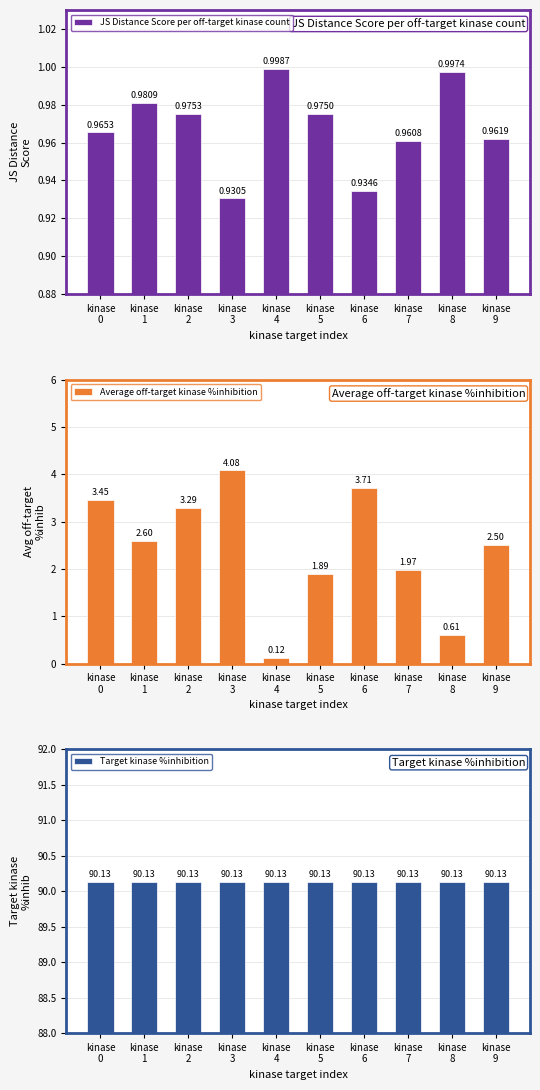

Which series has the largest range (max minus min)?

Average off-target kinase %inhibition